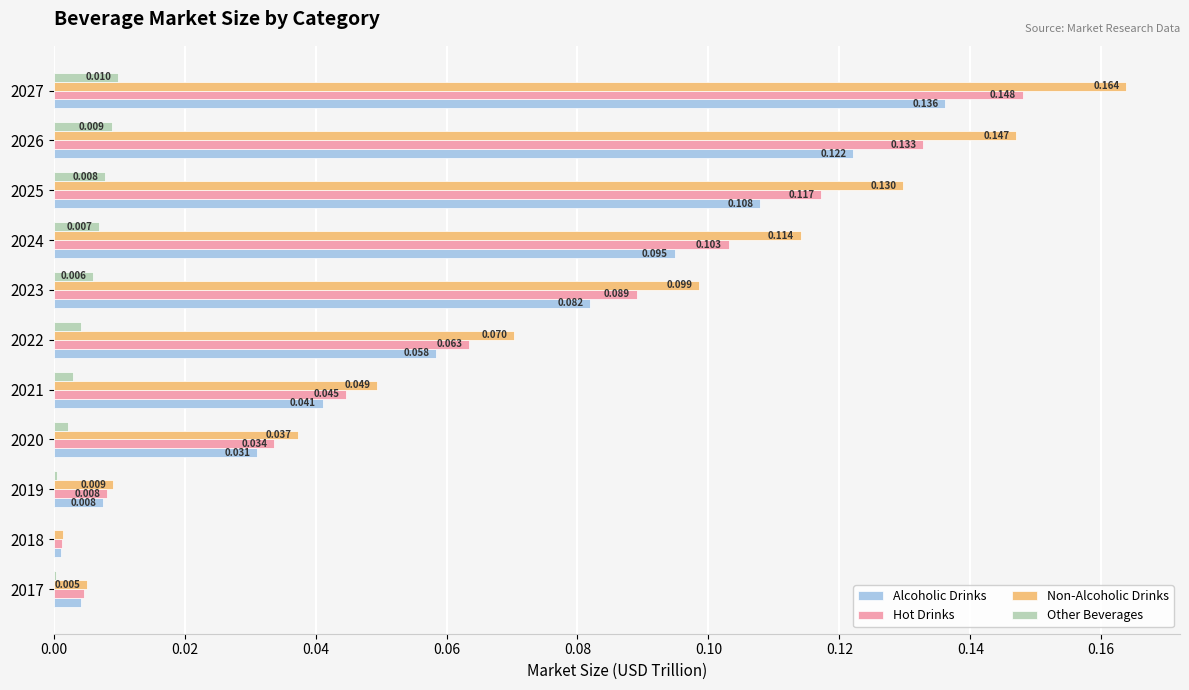

Is the value of Non-Alcoholic Drinks at 2017 greater than the value of Alcoholic Drinks at 2023?

No